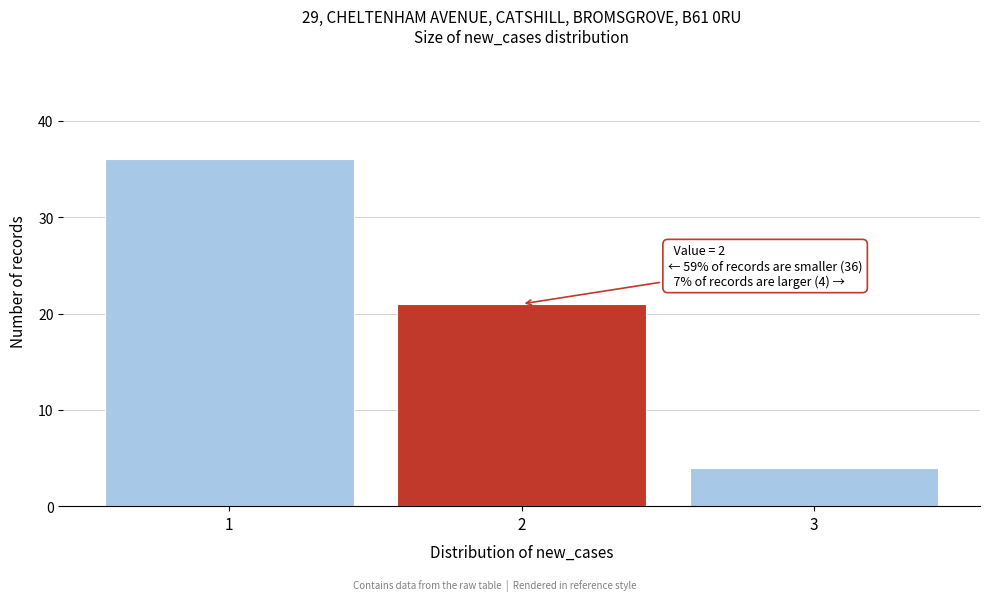

Reading left to right, extract all data points from this chart.

36	21	4